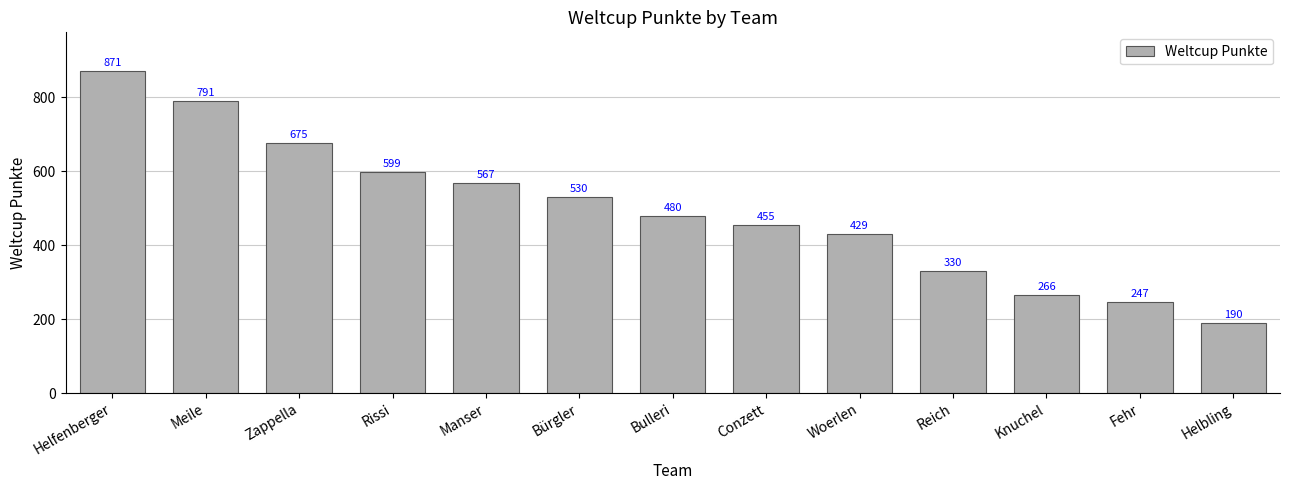

Rank the categories by value from lowest to highest.

Helbling, Fehr, Knuchel, Reich, Woerlen, Conzett, Bulleri, Bürgler, Manser, Rissi, Zappella, Meile, Helfenberger